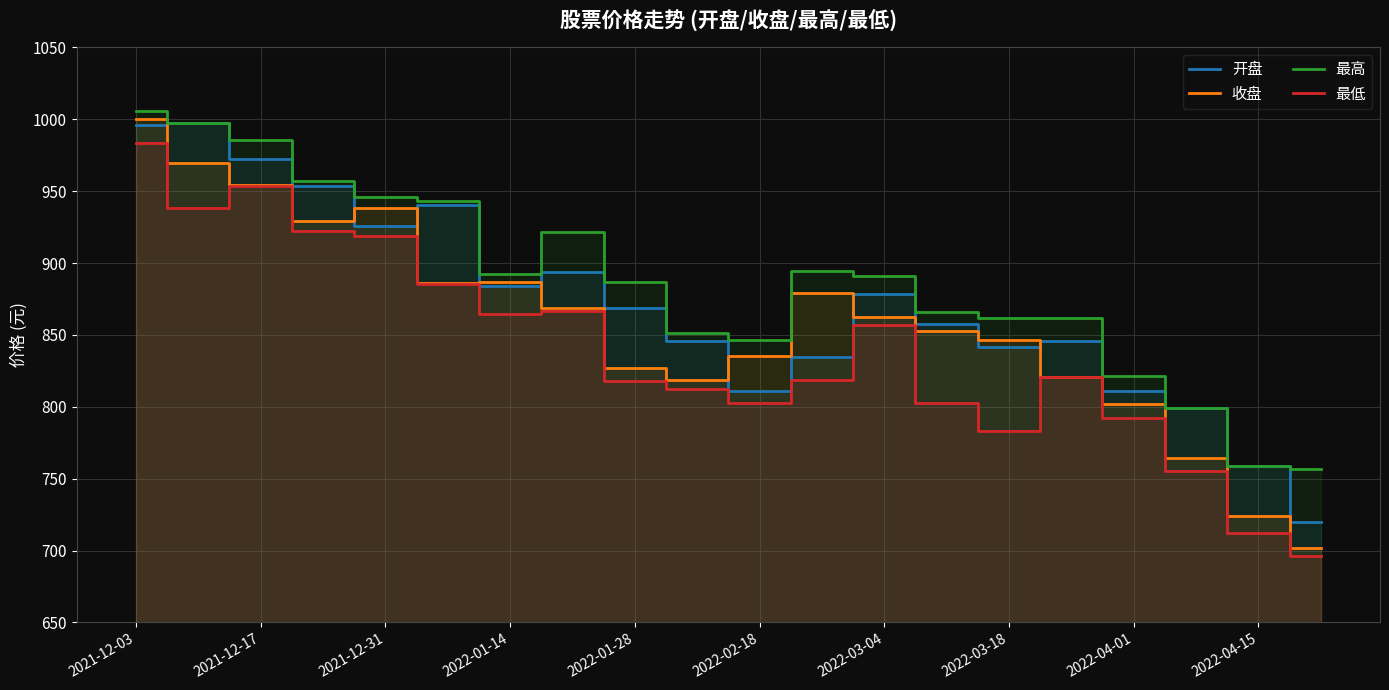

List the series in order of their overall mean, lowest first.

最低, 收盘, 开盘, 最高